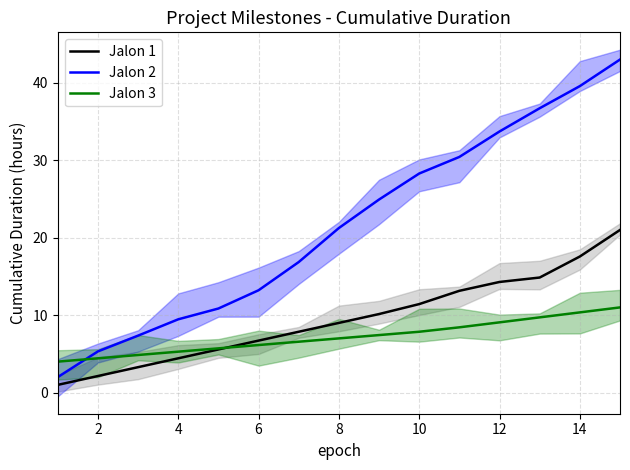

Is it true that Jalon 1 equals 2.1 at 2?

True